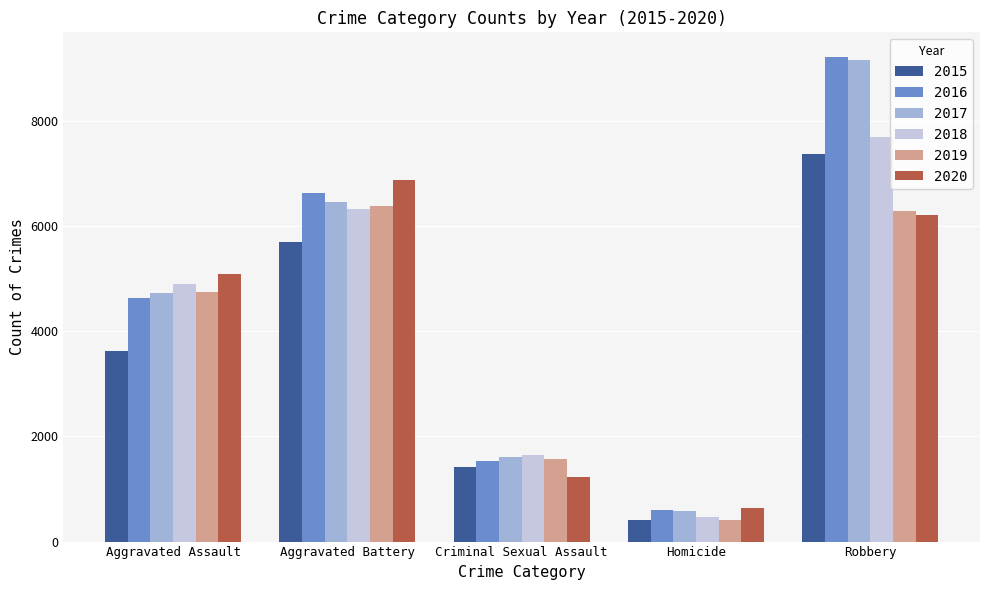

What position from the right is Aggravated Battery?

4